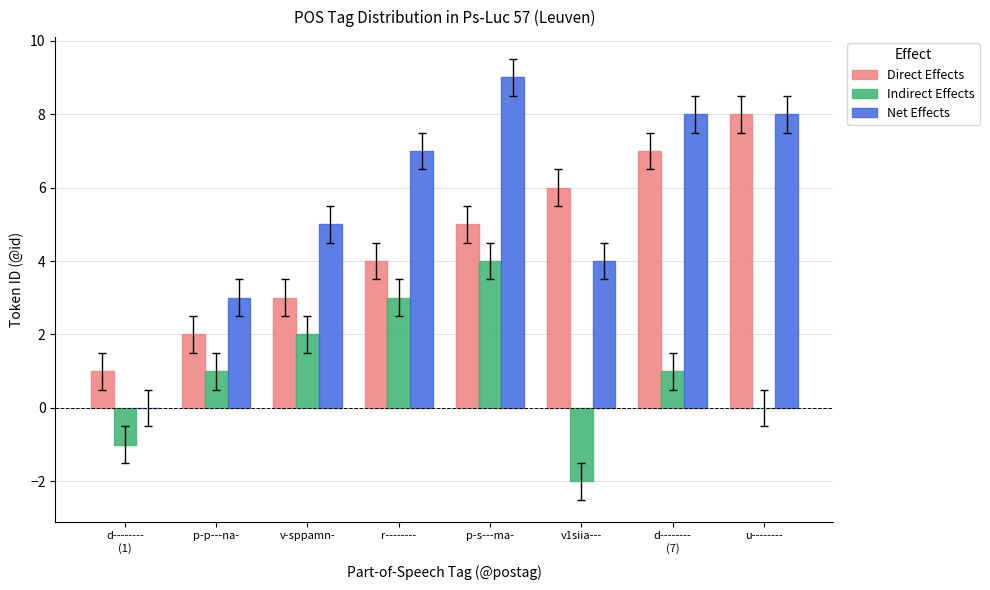

What is the sum of the Indirect Effects values at p-s---ma- and d--------
(1)?

3